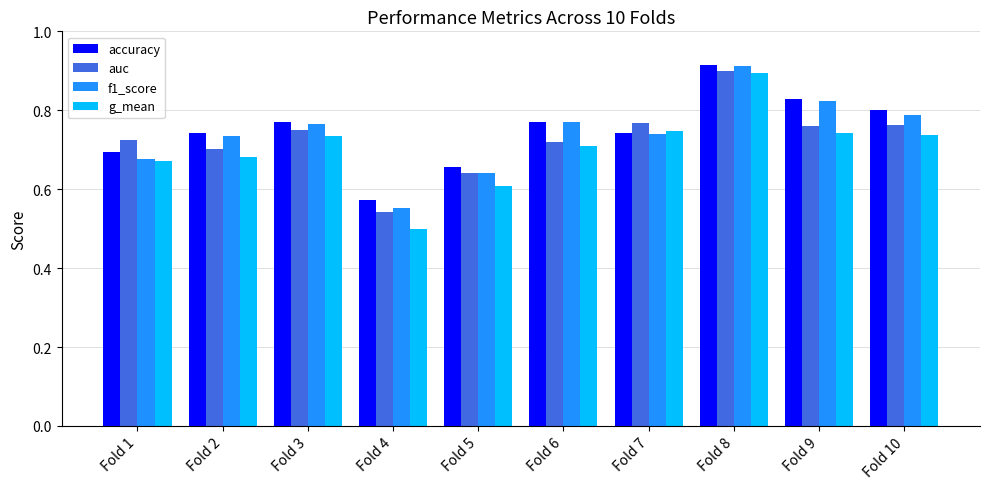

Which category has the lowest value in the f1_score series?

Fold 4